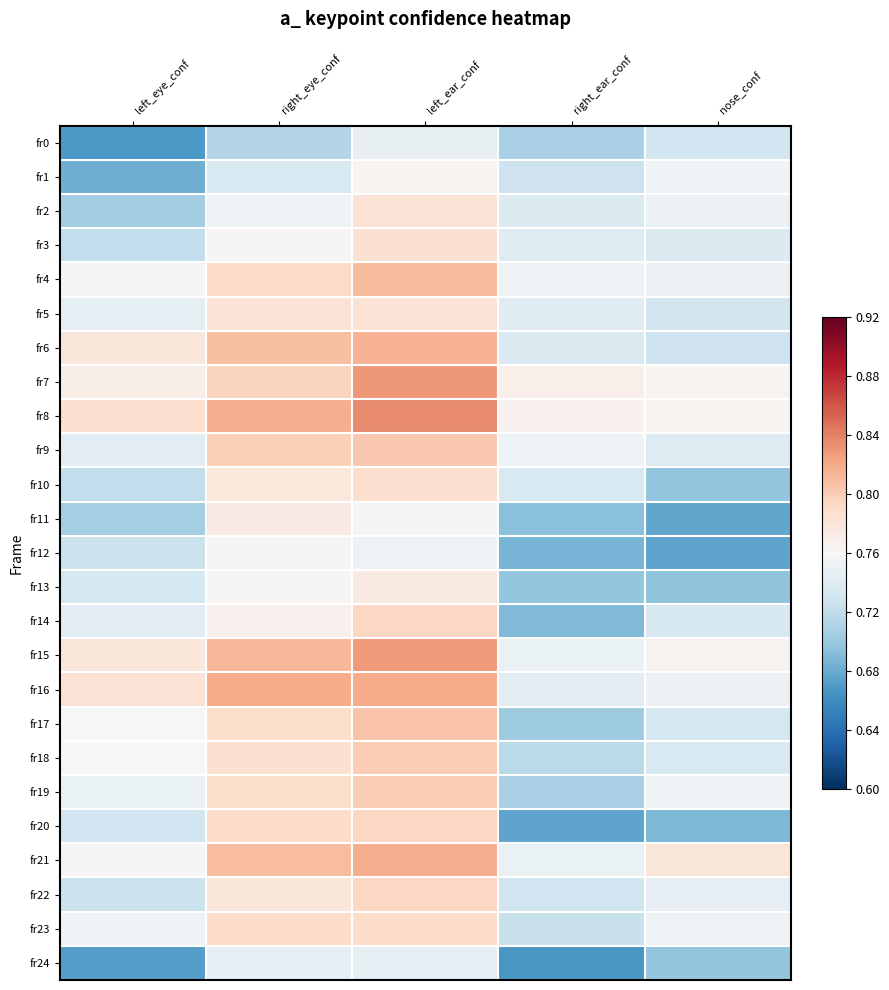

How many series are shown in this chart?

25